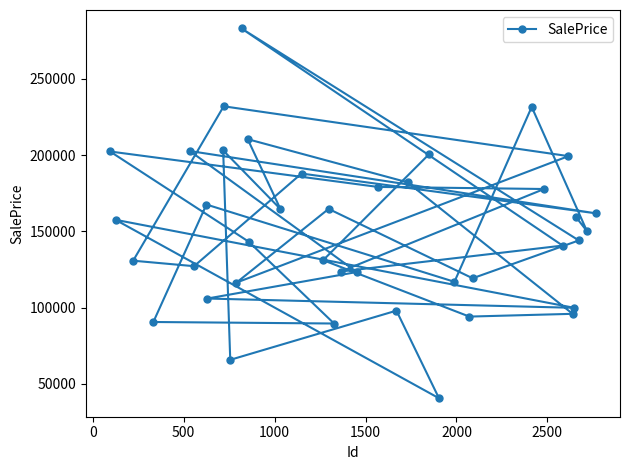

What is the minimum value shown in the chart?

40476.2